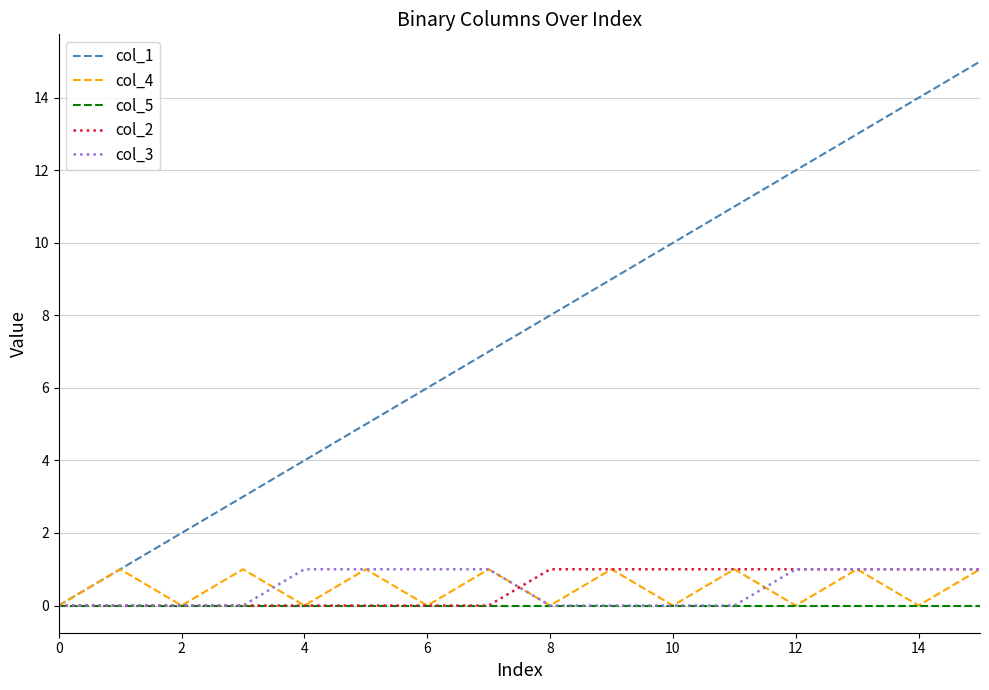

Which series has the widest spread of values?

col_1